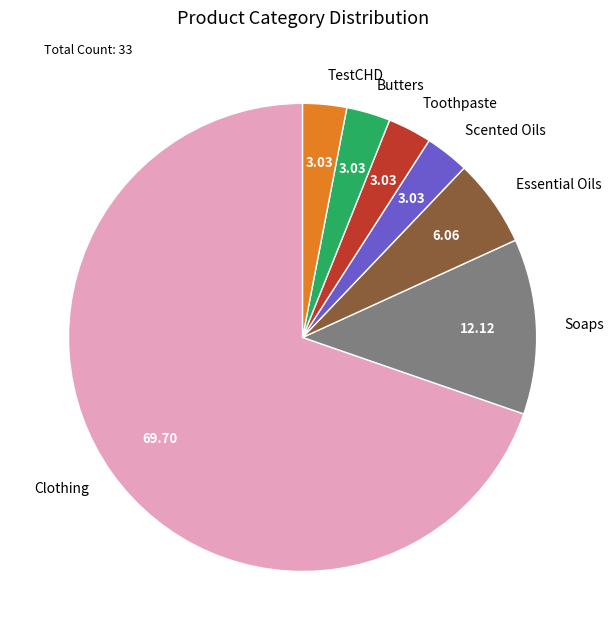

How many segments does this pie chart have?

7